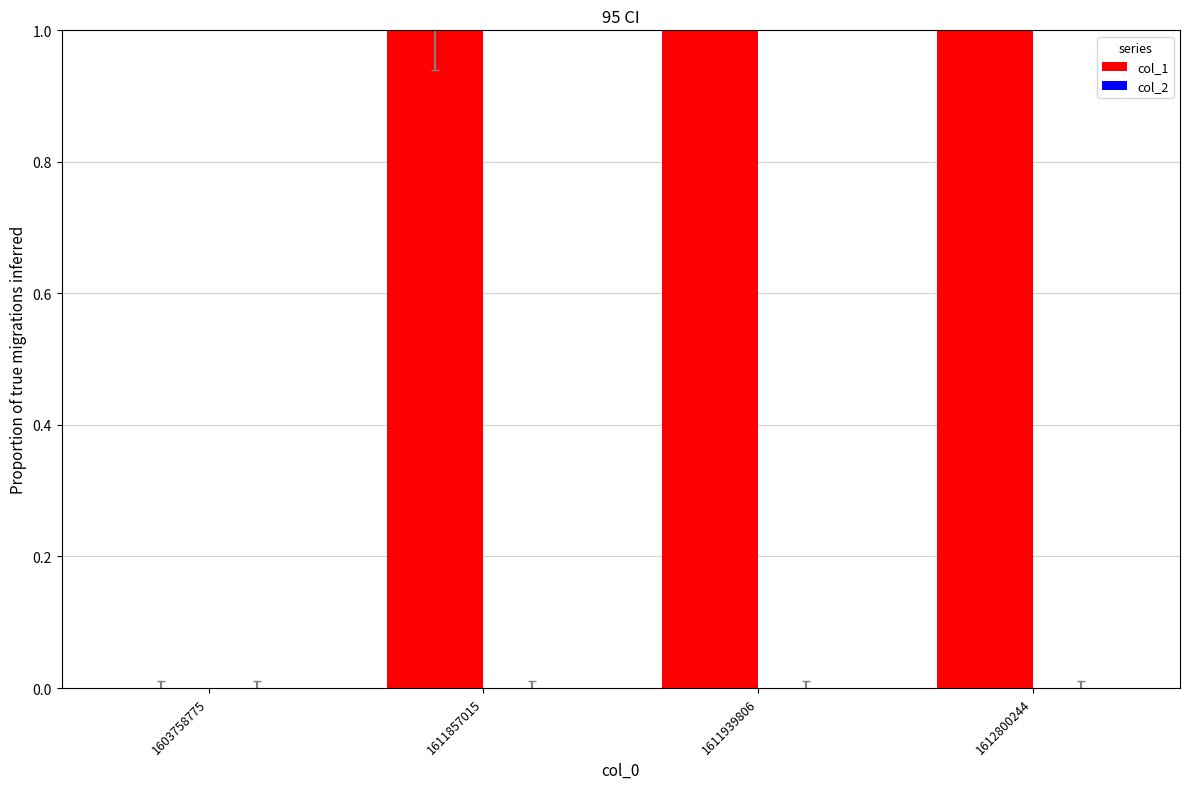

Between 1603758775 and 1612800244, which series saw the biggest shift?

col_1